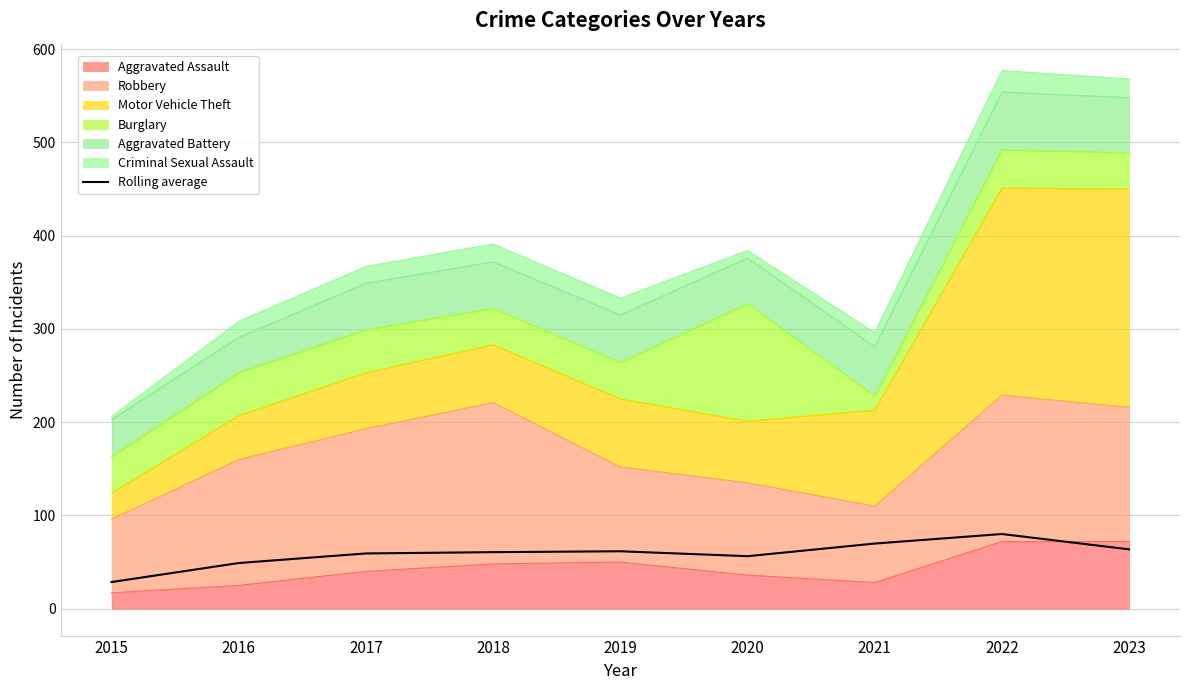

At which category does the chart reach its peak across all series?

2022